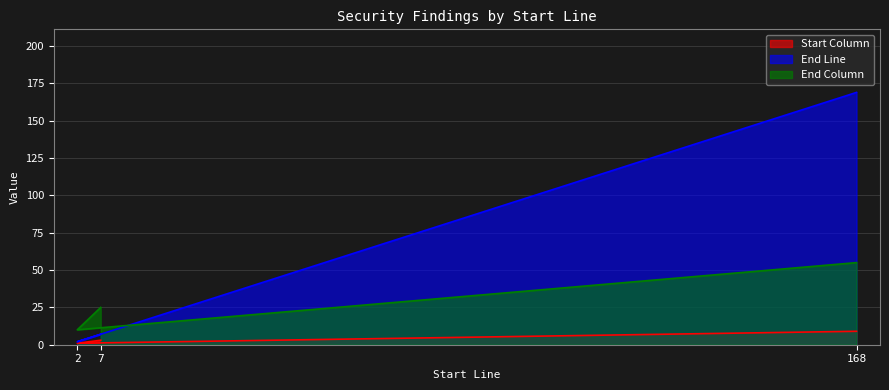

How many distinct data groups are displayed?

3